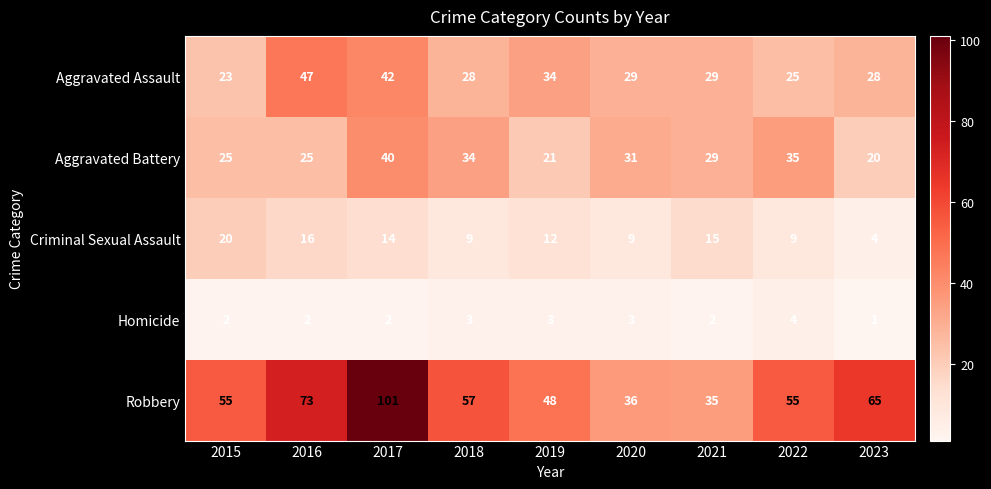

Rank the series at 2018 from lowest to highest value.

Homicide, Criminal Sexual Assault, Aggravated Assault, Aggravated Battery, Robbery